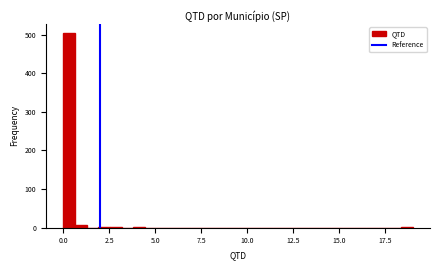

Around what value on the x-axis is the tallest bar? Give the approximate position of its centre, as read against the axis.

0.5